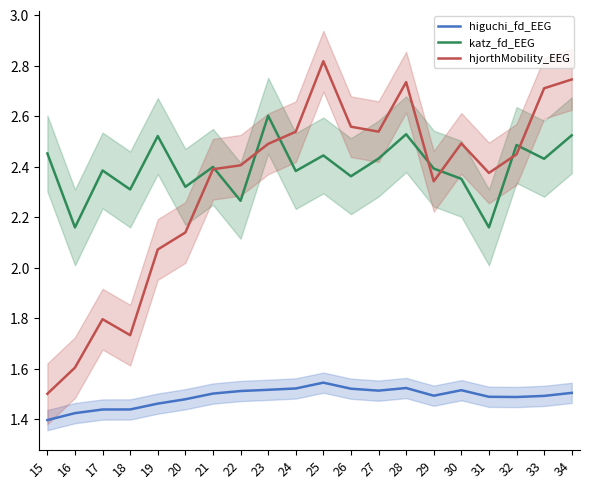

True or false: higuchi_fd_EEG and katz_fd_EEG intersect in this chart.

False